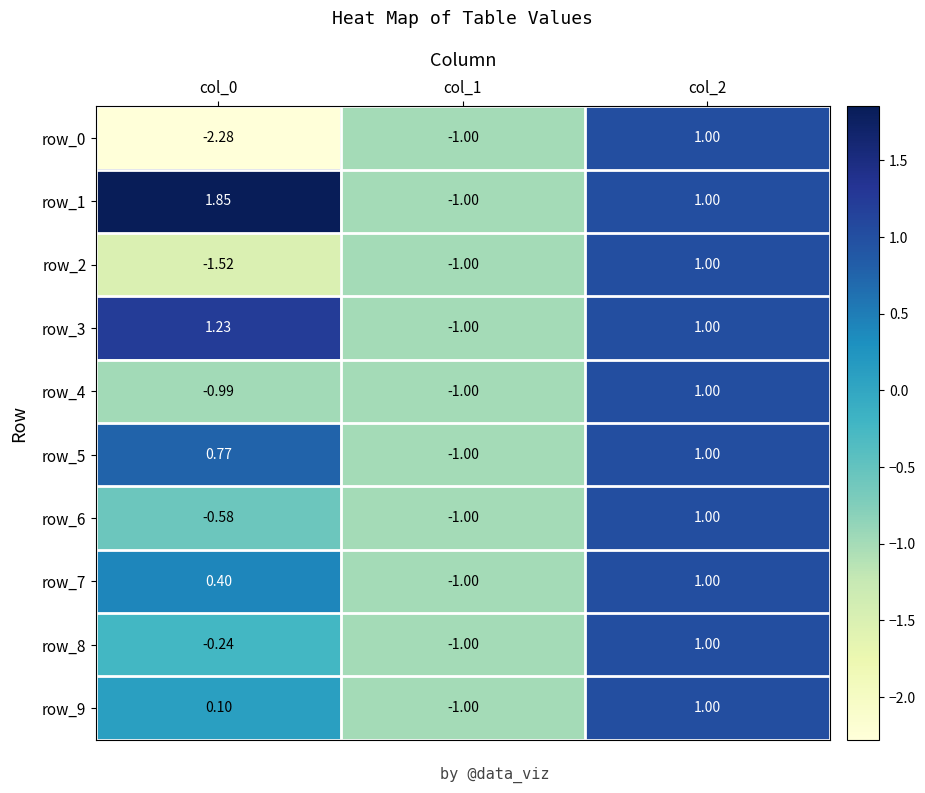

Reading left to right, extract all data points from this chart.

row_0: -2.3	-1.0	1.0
row_1: 1.9	-1.0	1.0
row_2: -1.5	-1.0	1.0
row_3: 1.2	-1.0	1.0
row_4: -1.0	-1.0	1.0
row_5: 0.8	-1.0	1.0
row_6: -0.6	-1.0	1.0
row_7: 0.4	-1.0	1.0
row_8: -0.2	-1.0	1.0
row_9: 0.1	-1.0	1.0